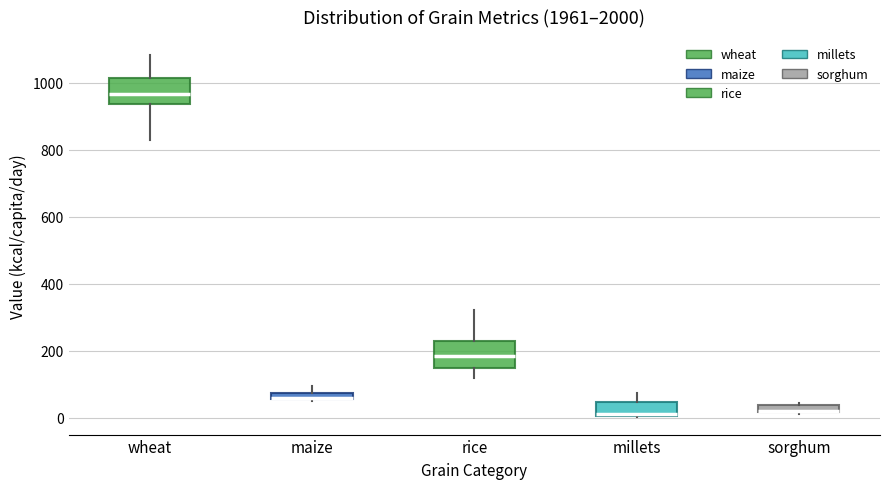

Where does the lower whisker of the box for wheat end on the y-axis? The values are not printed on the chart, so give them approximately, as read against the axis.

840